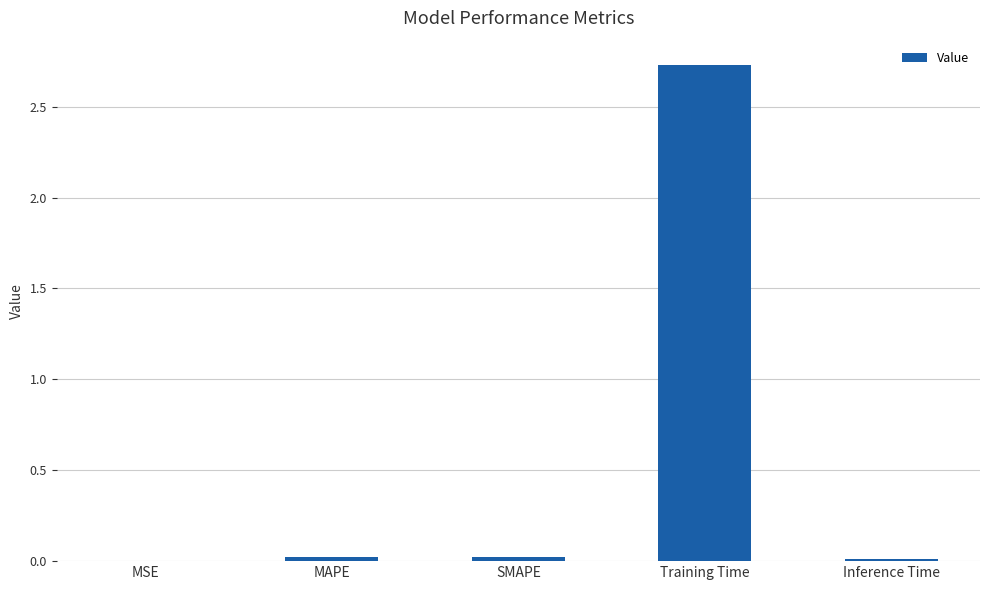

Does the chart contain stacked bars?

No